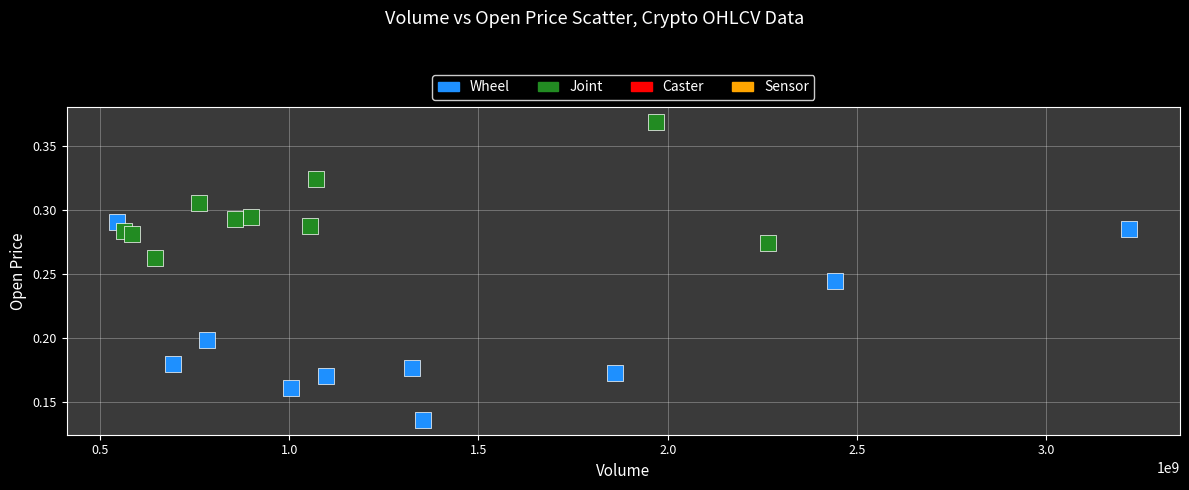

Which series has the largest Y range (max minus min)?

Wheel